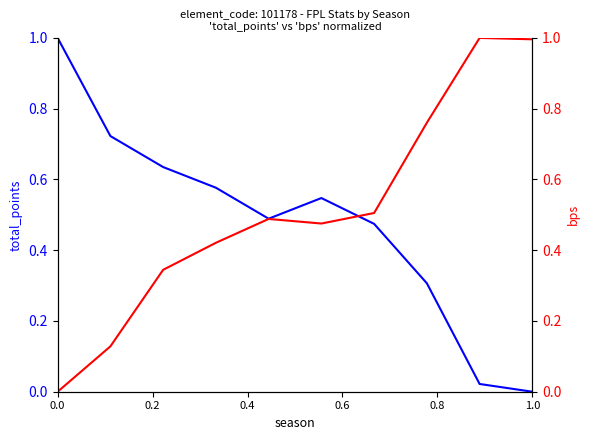

At how many categories does at least one series exceed 0?

10